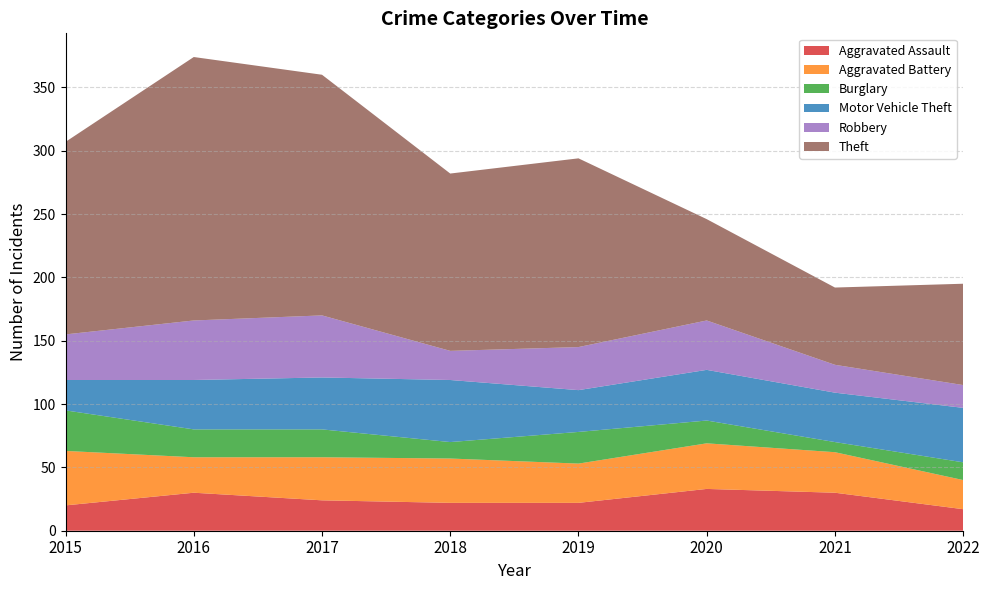

Reading right to left, extract all data points from this chart.

Aggravated Assault: 17	30	33	22	22	24	30	20
Aggravated Battery: 23	32	36	31	35	34	28	43
Burglary: 14	8	18	25	13	22	22	32
Motor Vehicle Theft: 43	39	40	33	49	41	39	24
Robbery: 18	22	39	34	23	49	47	36
Theft: 80	61	80	149	140	190	208	152